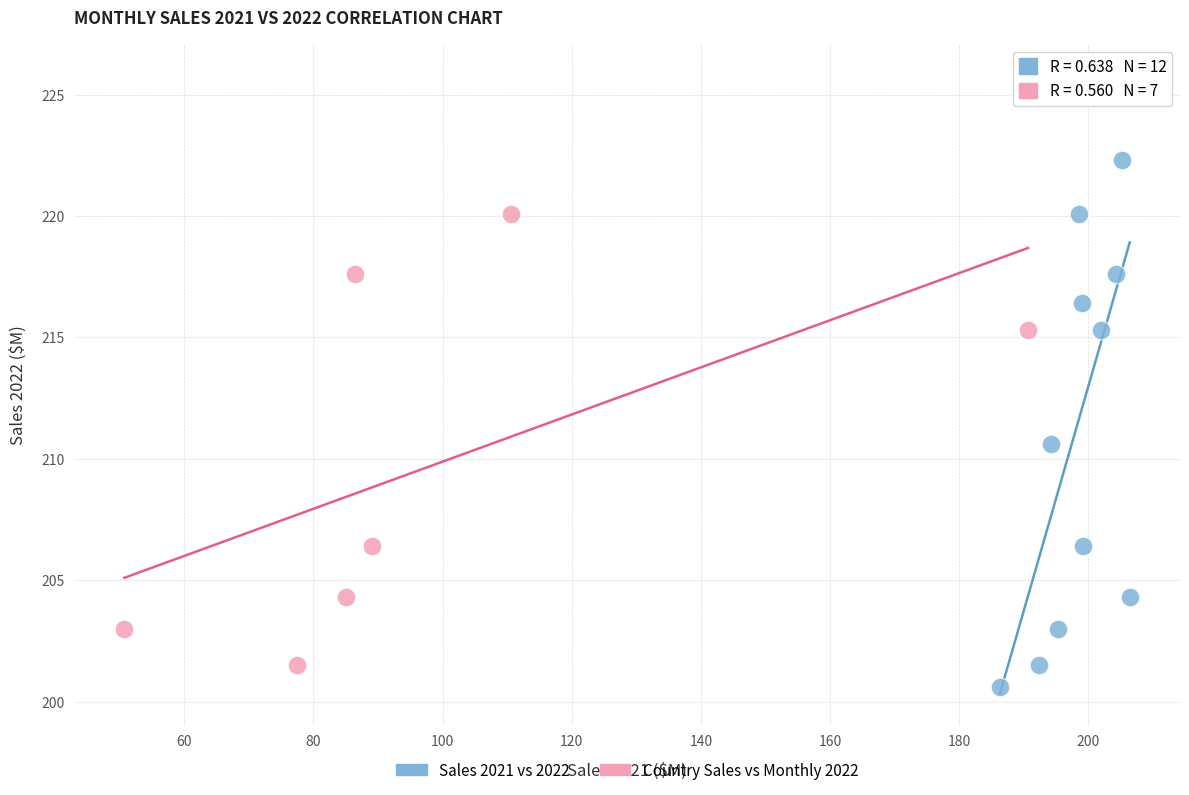

Which series has the largest Y range (max minus min)?

Sales 2021 vs 2022